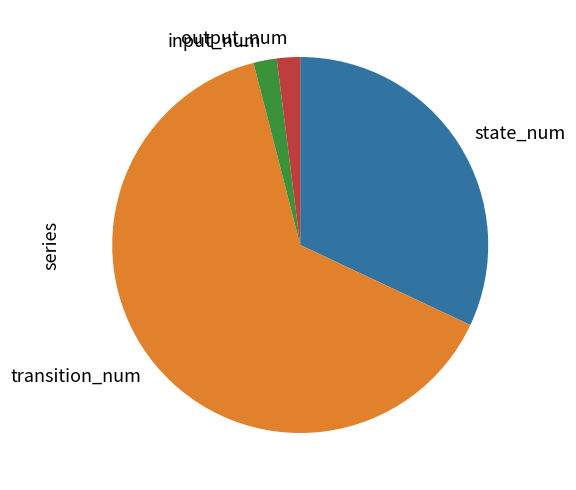

Combined, do input_num and output_num account for over 50%?

No